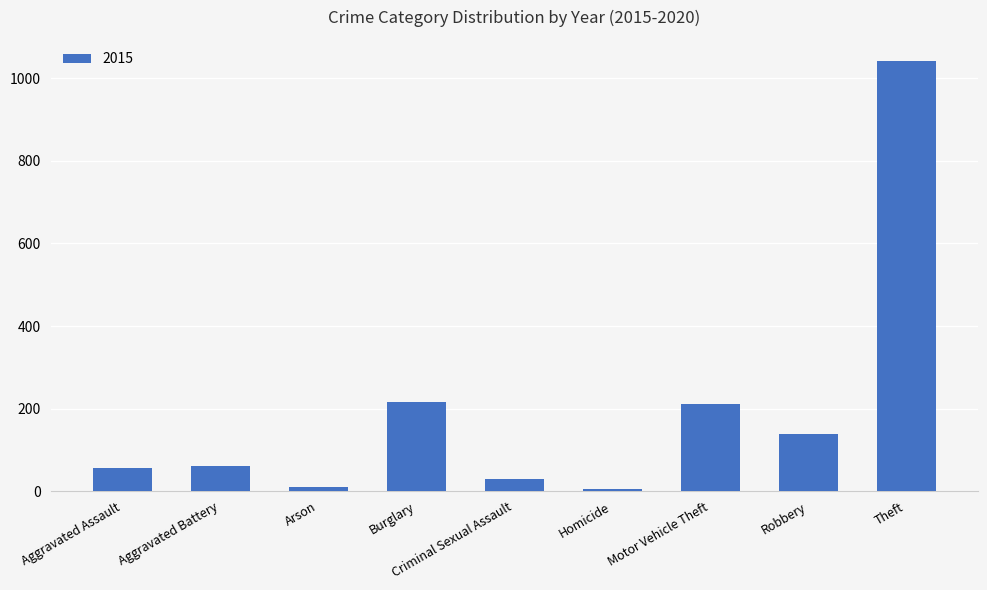

What position from the right is Theft?

1